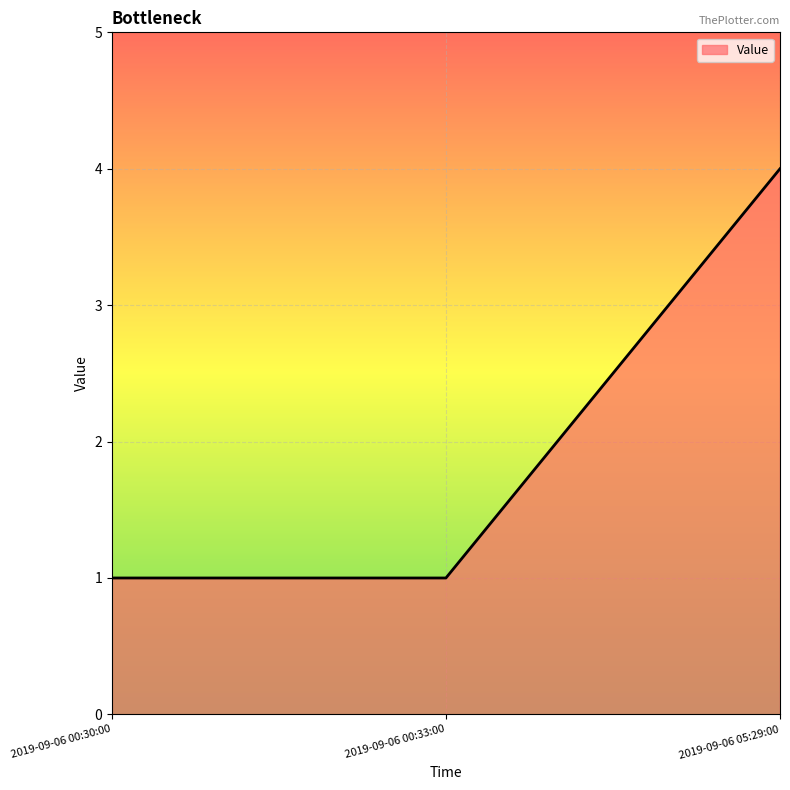

The chart shows a value of 1 at 2019-09-06 00:30:00. True or false?

True